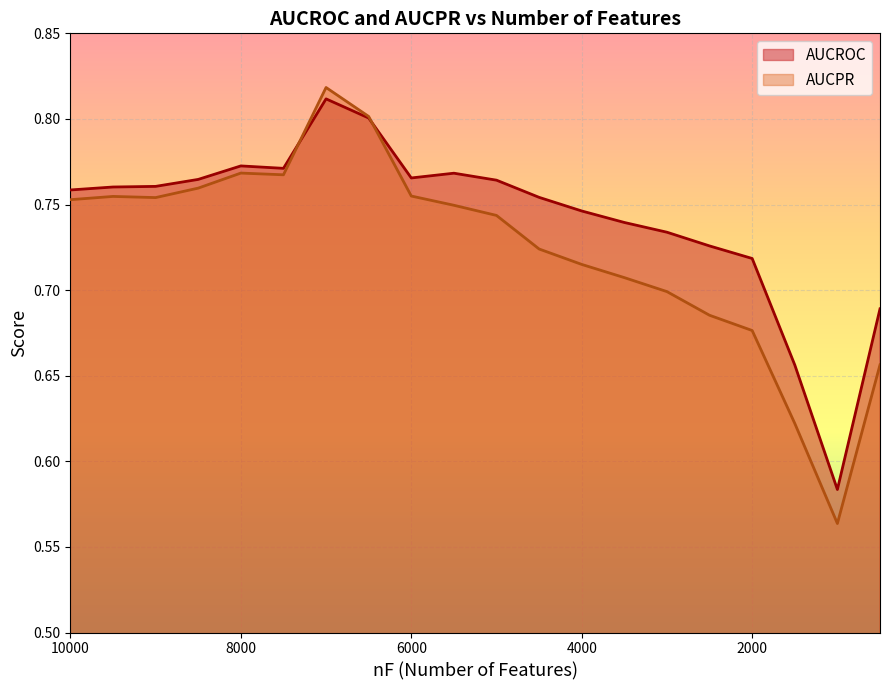

Which series changed the most between 10000 and 5000?

AUCPR